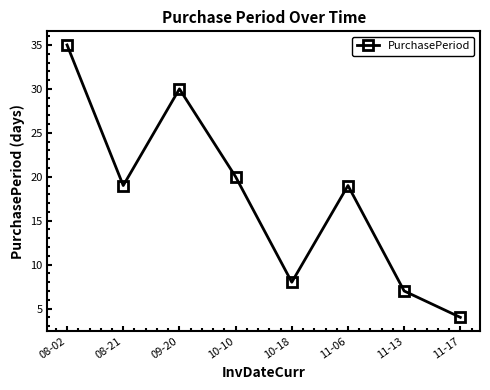

What is the label of the 5th point from the right?

10-10